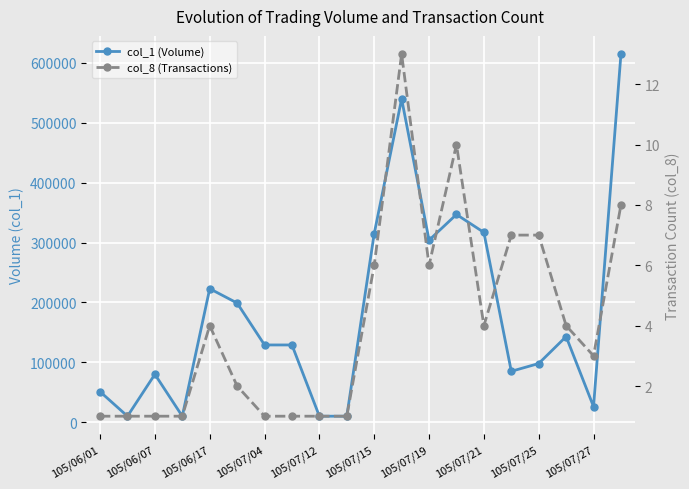

How many lines are shown in the chart?

2